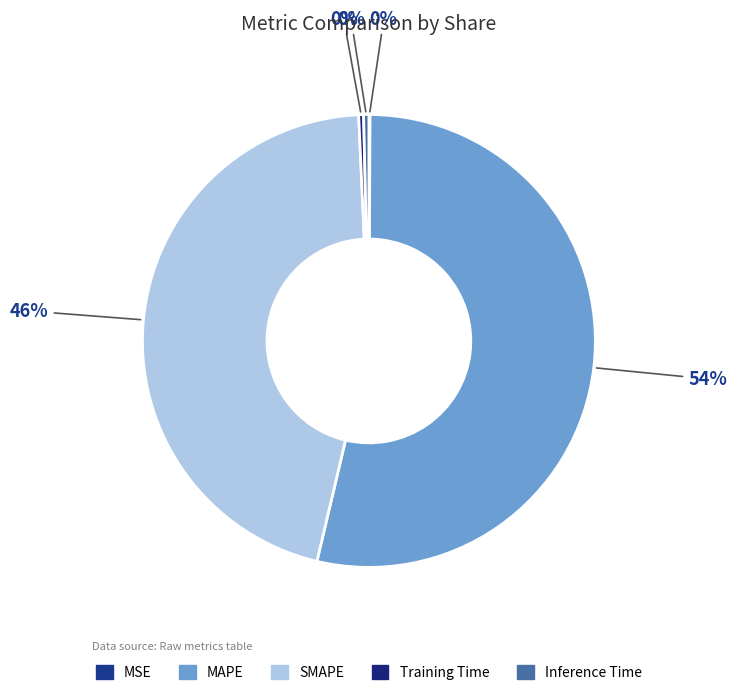

How many segments does this pie chart have?

5